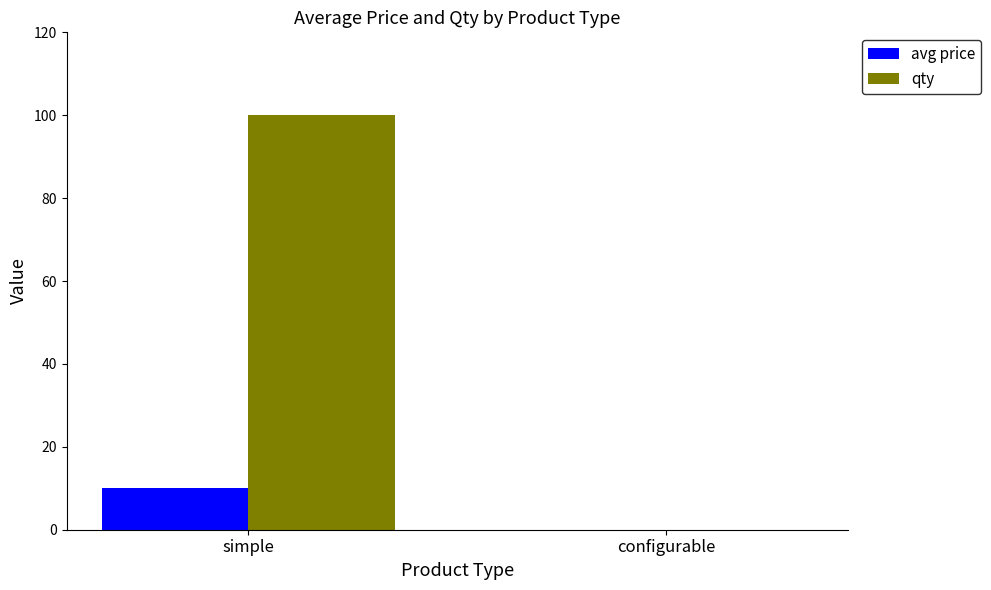

Is the value of qty at configurable greater than the value of avg price at simple?

No